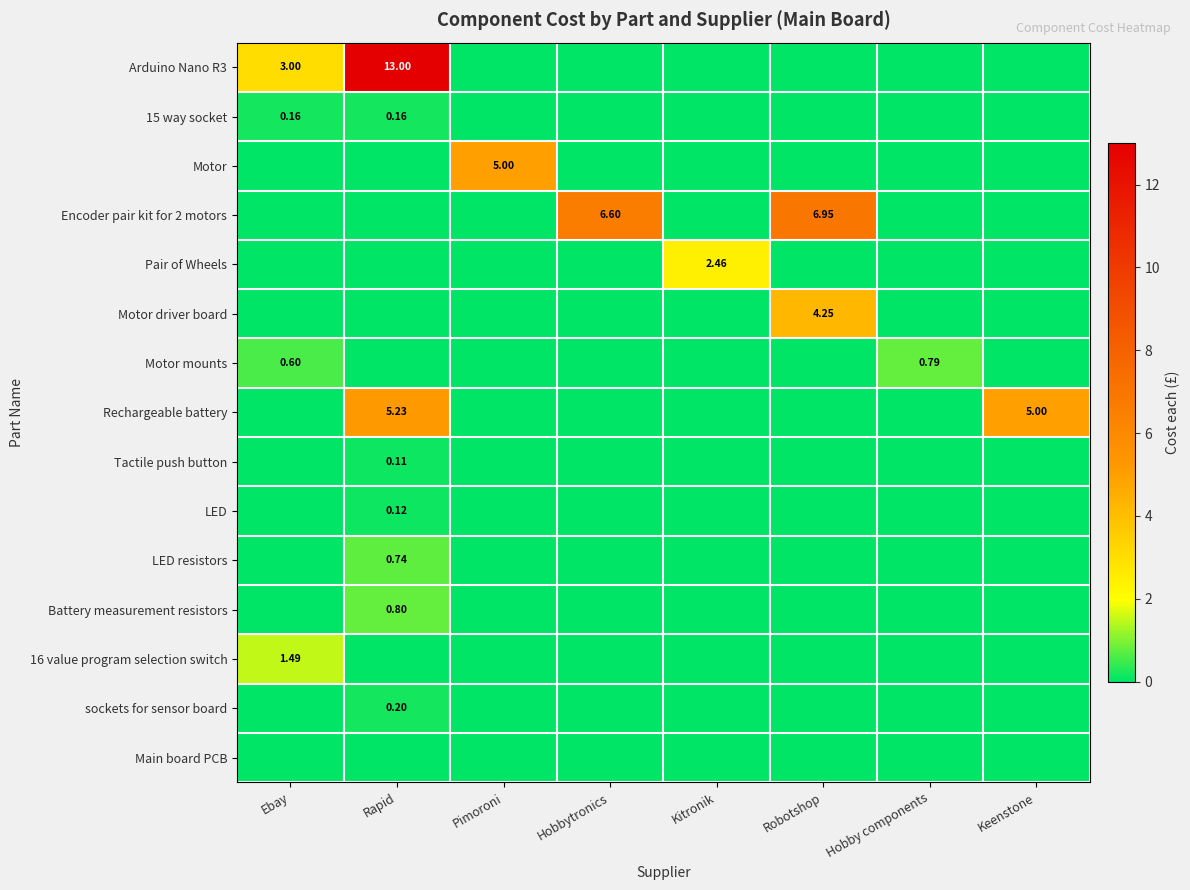

Is the value of Tactile push button at Rapid greater than the value of 15 way socket at Rapid?

No